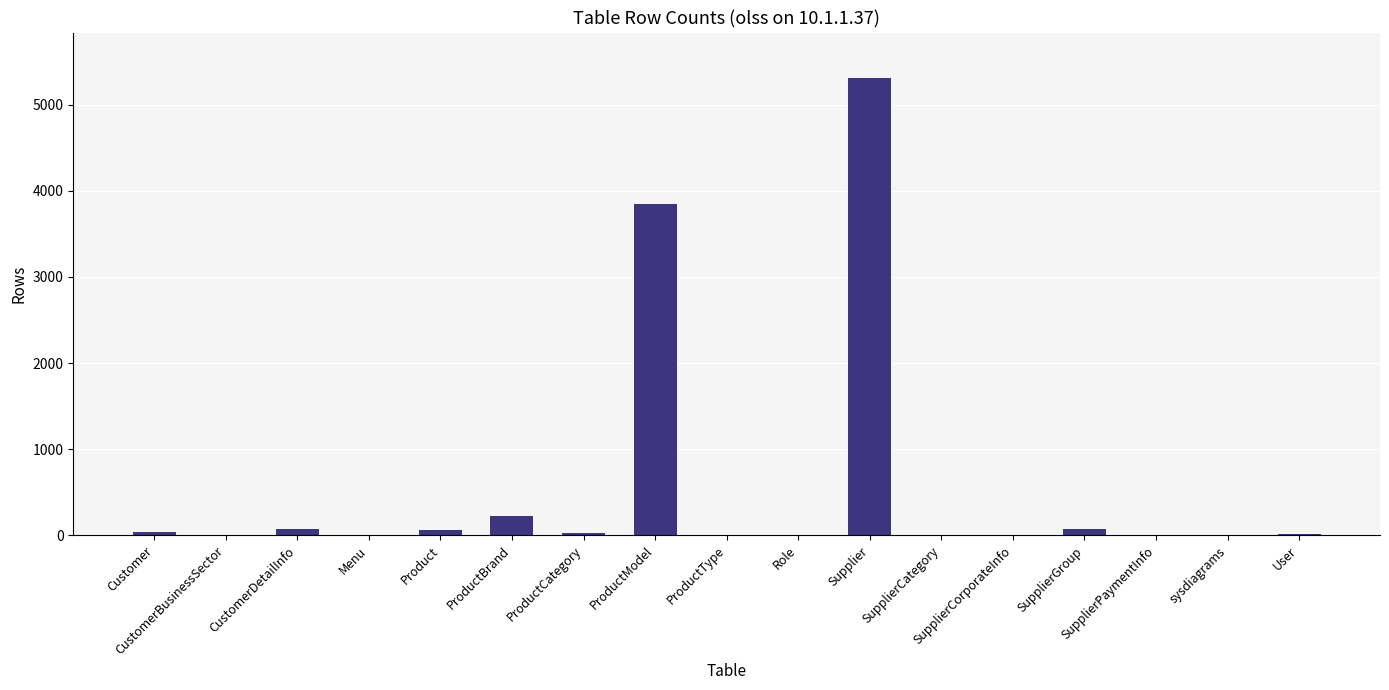

What is the greatest value displayed?

5306